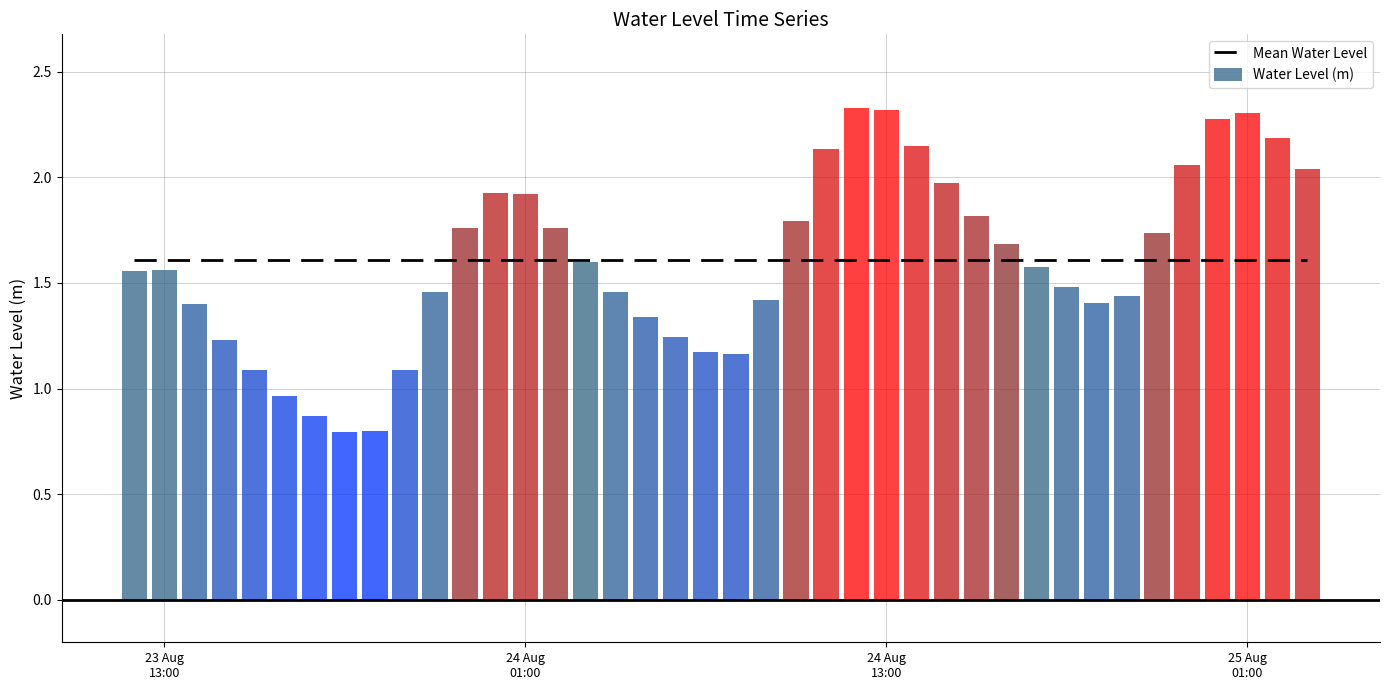

Reading left to right, extract all data points from this chart.

1.6	1.6	1.4	1.2	1.1	1.0	0.9	0.8	0.8	1.1	1.5	1.8	1.9	1.9	1.8	1.6	1.5	1.3	1.2	1.2	1.2	1.4	1.8	2.1	2.3	2.3	2.1	2.0	1.8	1.7	1.6	1.5	1.4	1.4	1.7	2.1	2.3	2.3	2.2	2.0